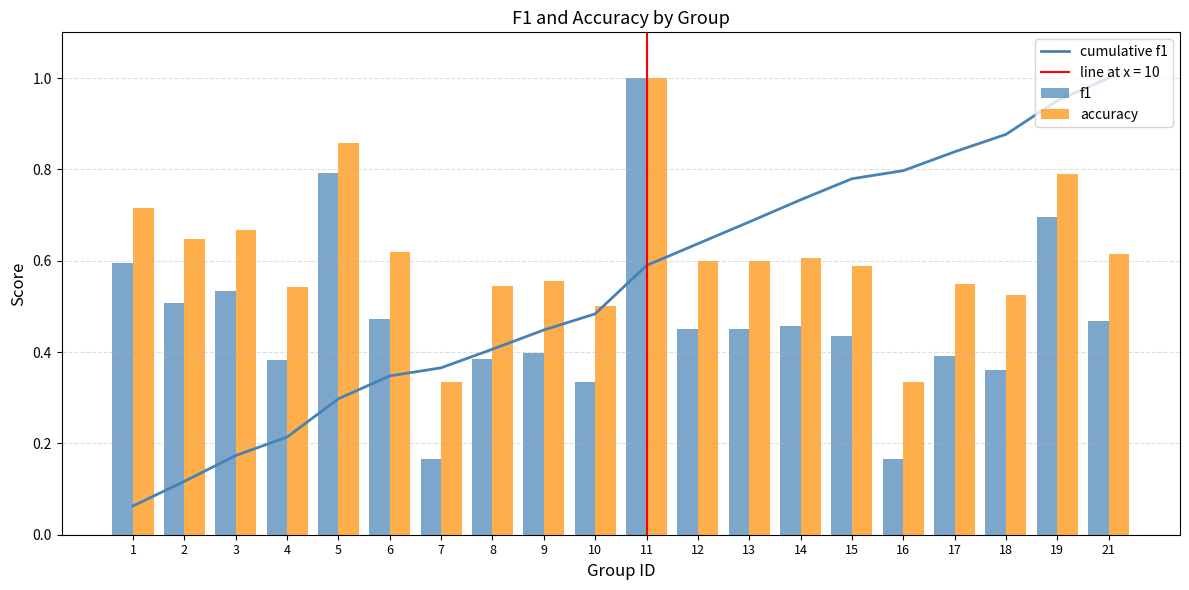

How many groups of bars are there?

20